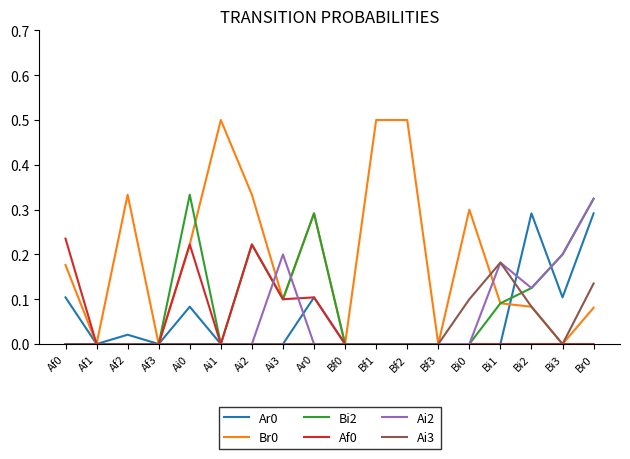

What is the total value across all series at Bi3?

0.5